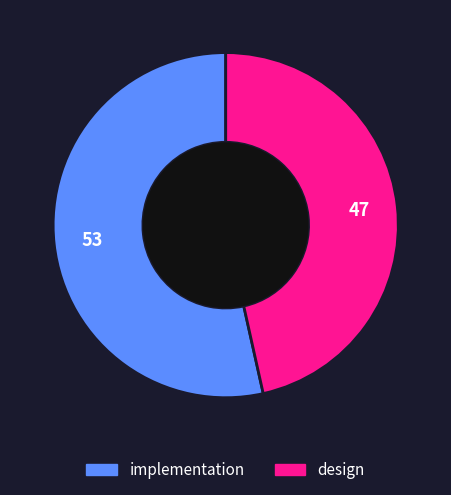

Which category has the biggest portion of the pie?

implementation